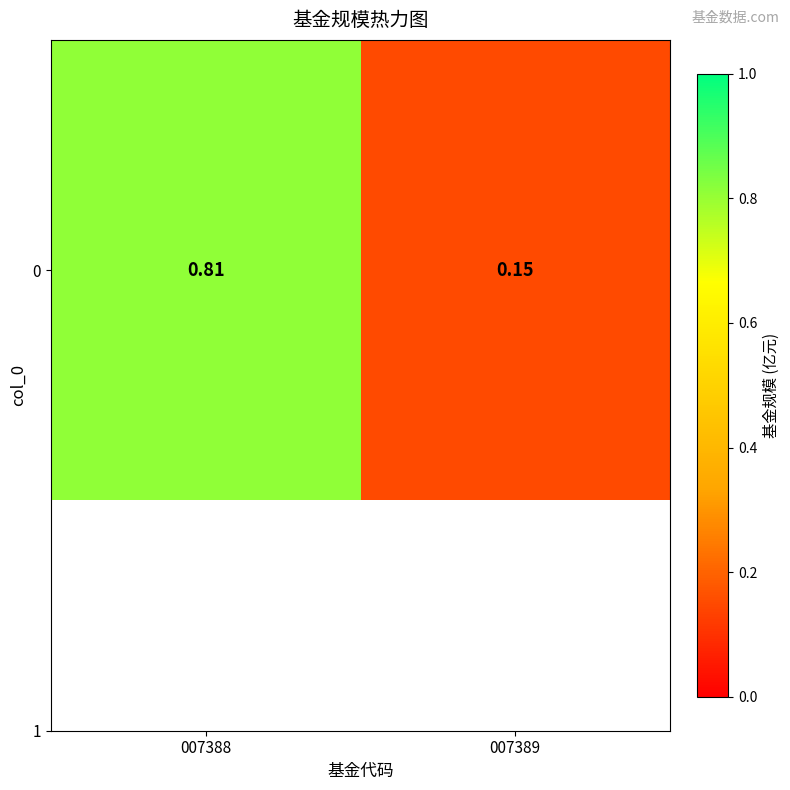

Reading left to right, transcribe all the data shown in this chart.

0.8	0.1